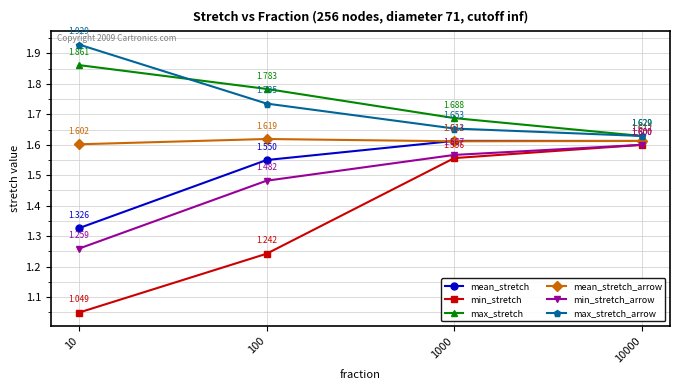

In mean_stretch_arrow, how many points are lower than both neighbors (excluding endpoints)?

1